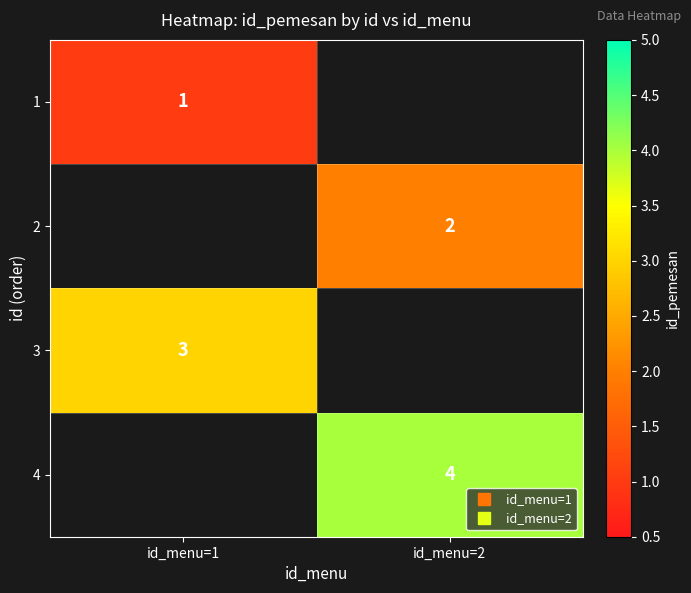

The value of 3 at id_menu=1 is 0.9. True or false?

False